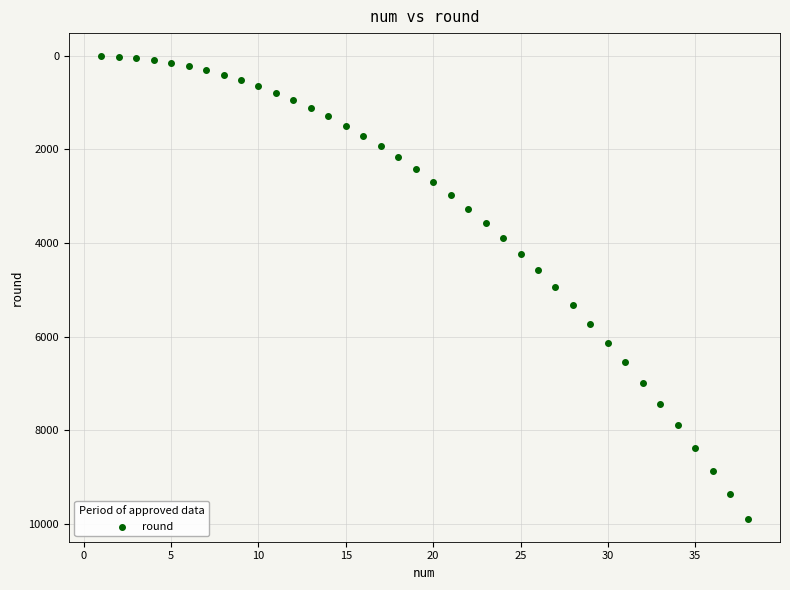

What is the range of X values (max minus min)?

37